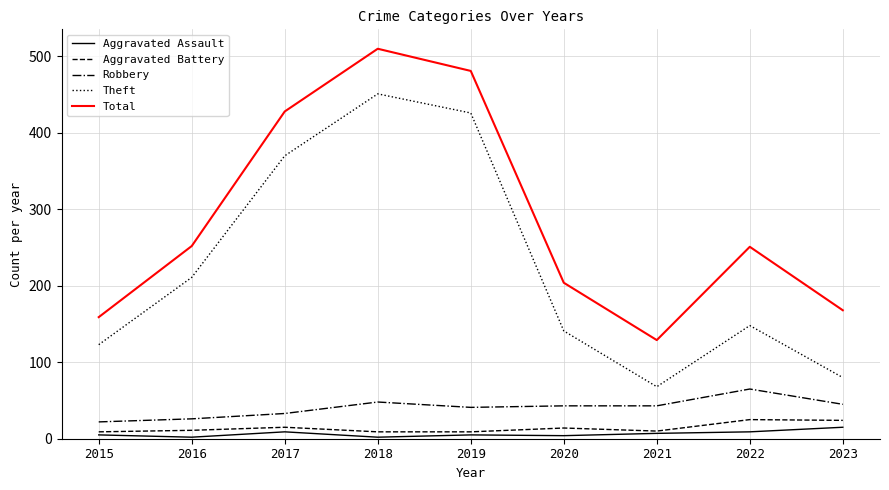

True or false: Theft and Total intersect in this chart.

False